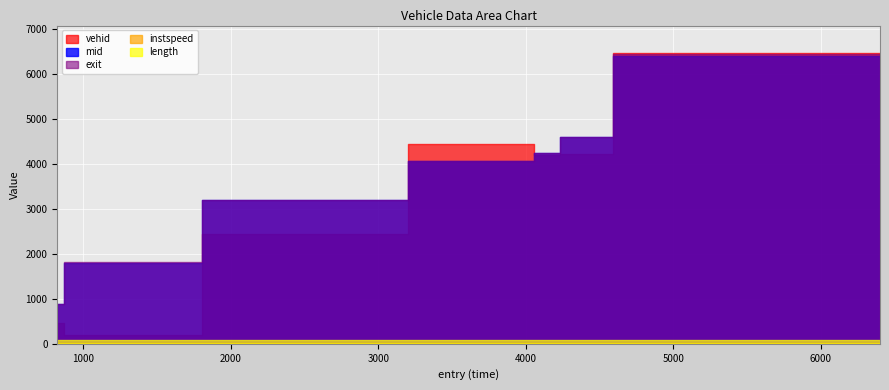

What is the label of the 2nd point from the left?

870.3714504235703